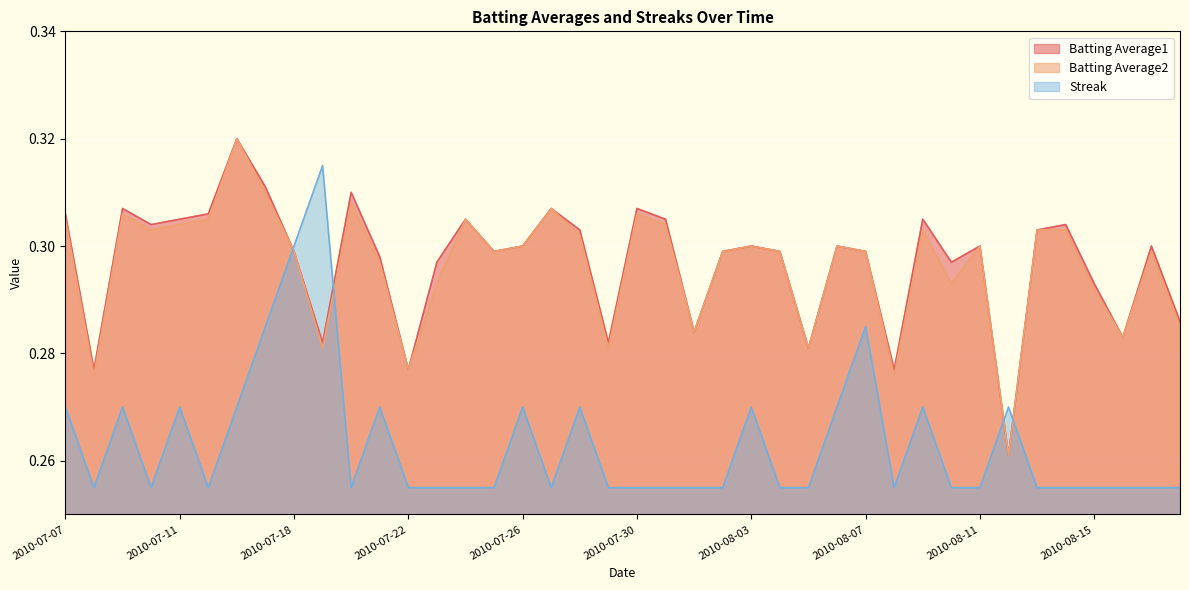

How many lines are shown in the chart?

3